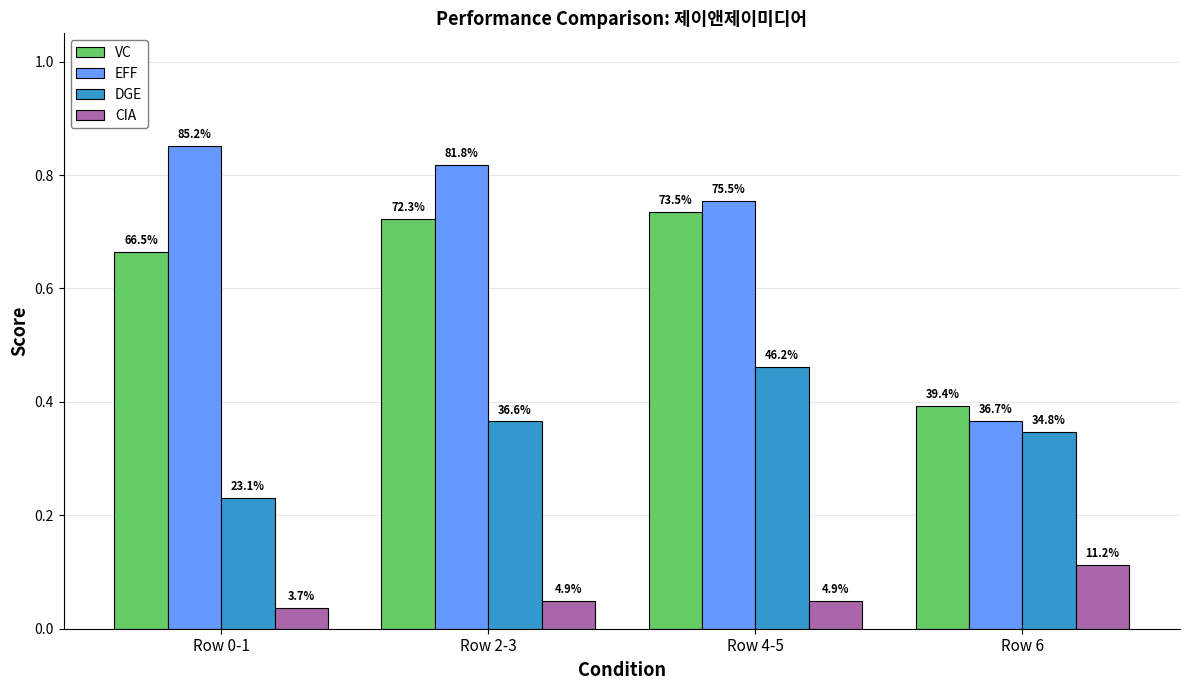

At Row 6, list the series in order from largest to smallest.

VC, EFF, DGE, CIA